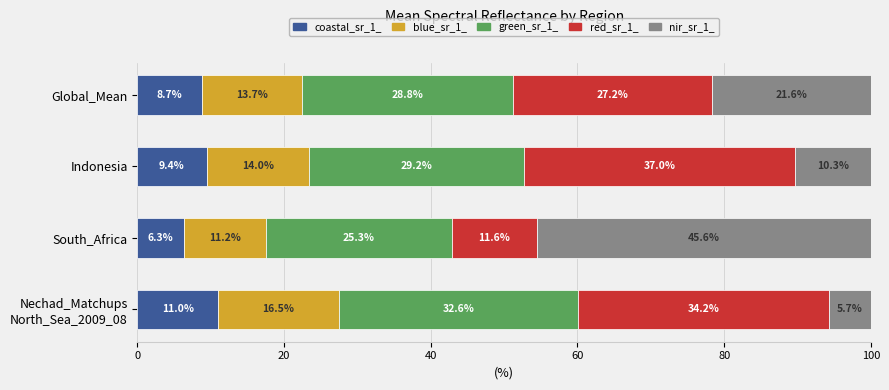

How many data points does each series have?

4